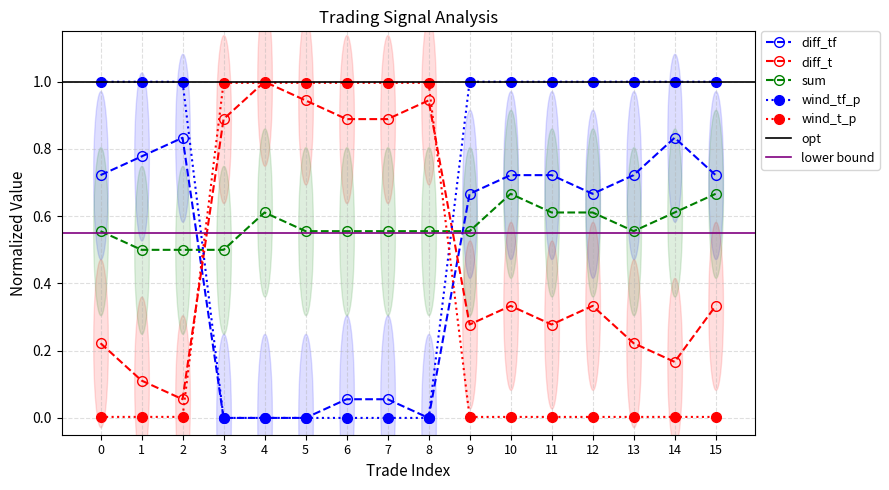

At which category does wind_tf_p reach its first local peak?

9